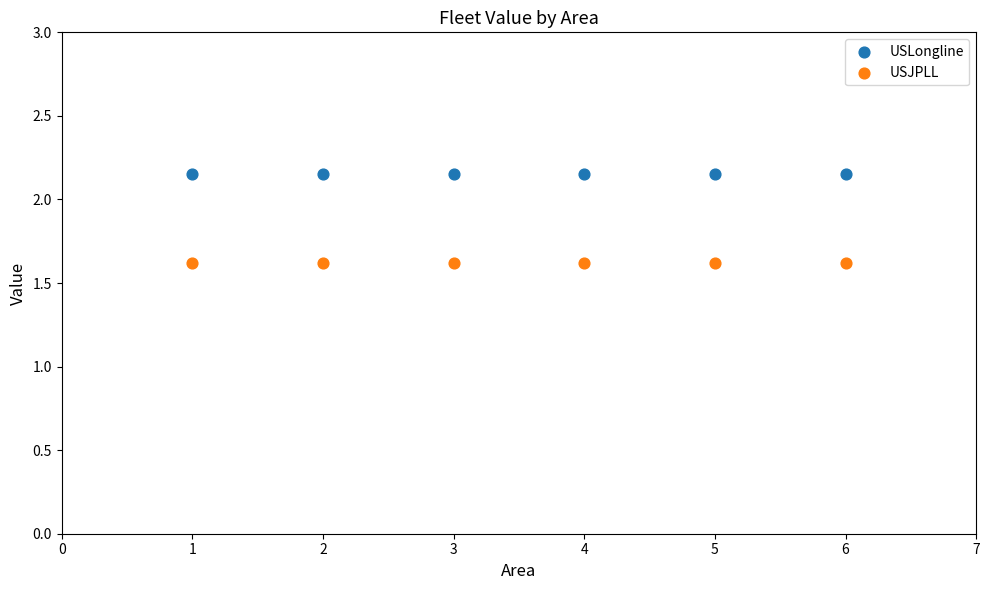

What are all the series names shown in the legend?

USLongline, USJPLL